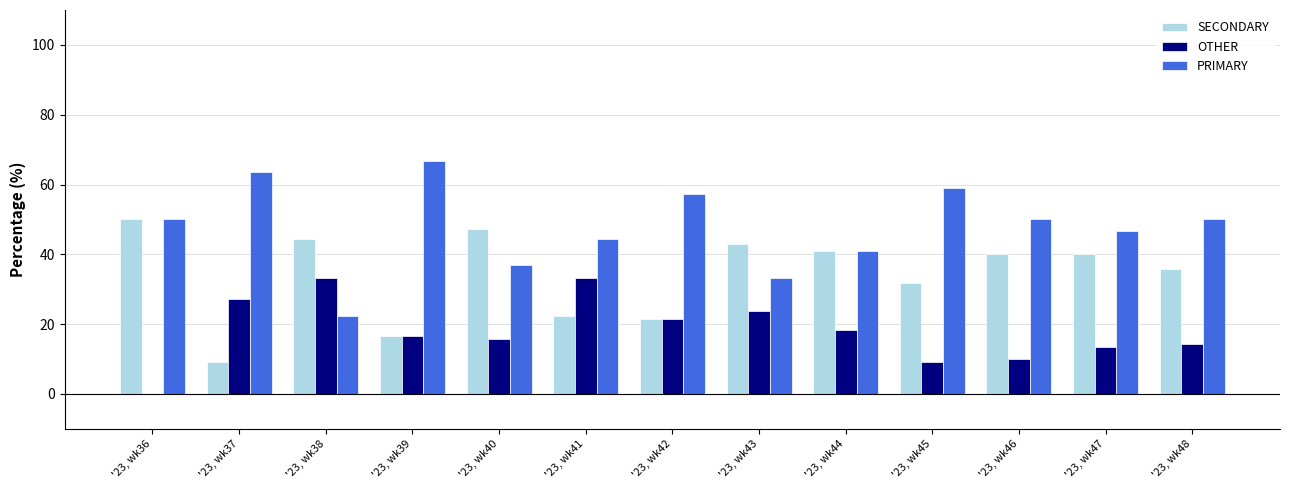

Reading right to left, extract all data points from this chart.

SECONDARY: 35.7	40.0	40.0	31.8	40.9	42.9	21.4	22.2	47.4	16.7	44.4	9.1	50.0
OTHER: 14.3	13.3	10.0	9.1	18.2	23.8	21.4	33.3	15.8	16.7	33.3	27.3	0.0
PRIMARY: 50.0	46.7	50.0	59.1	40.9	33.3	57.1	44.4	36.8	66.7	22.2	63.6	50.0